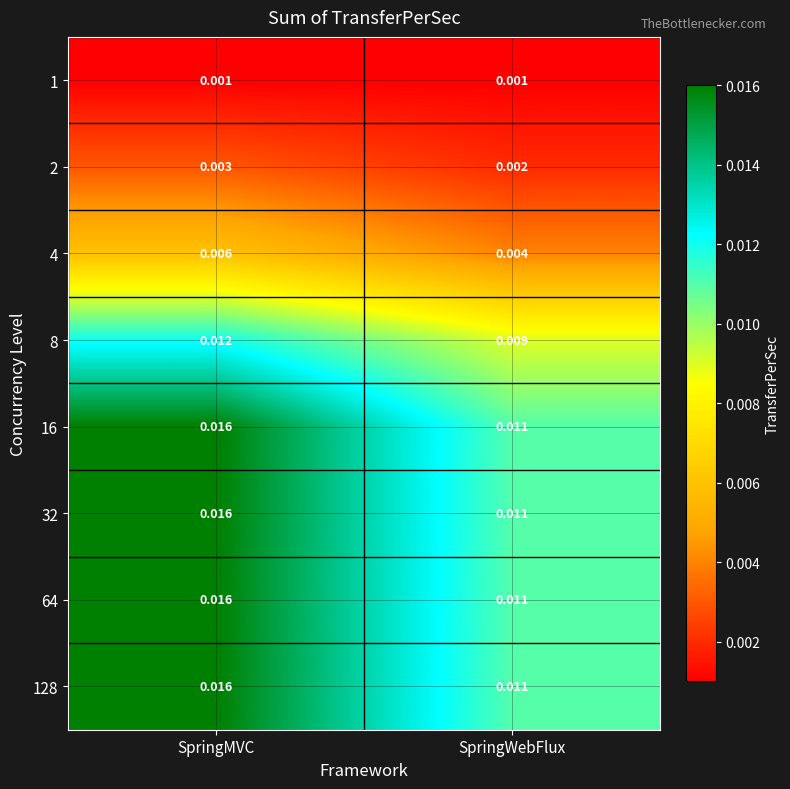

At which category does the chart reach its peak across all series?

SpringMVC